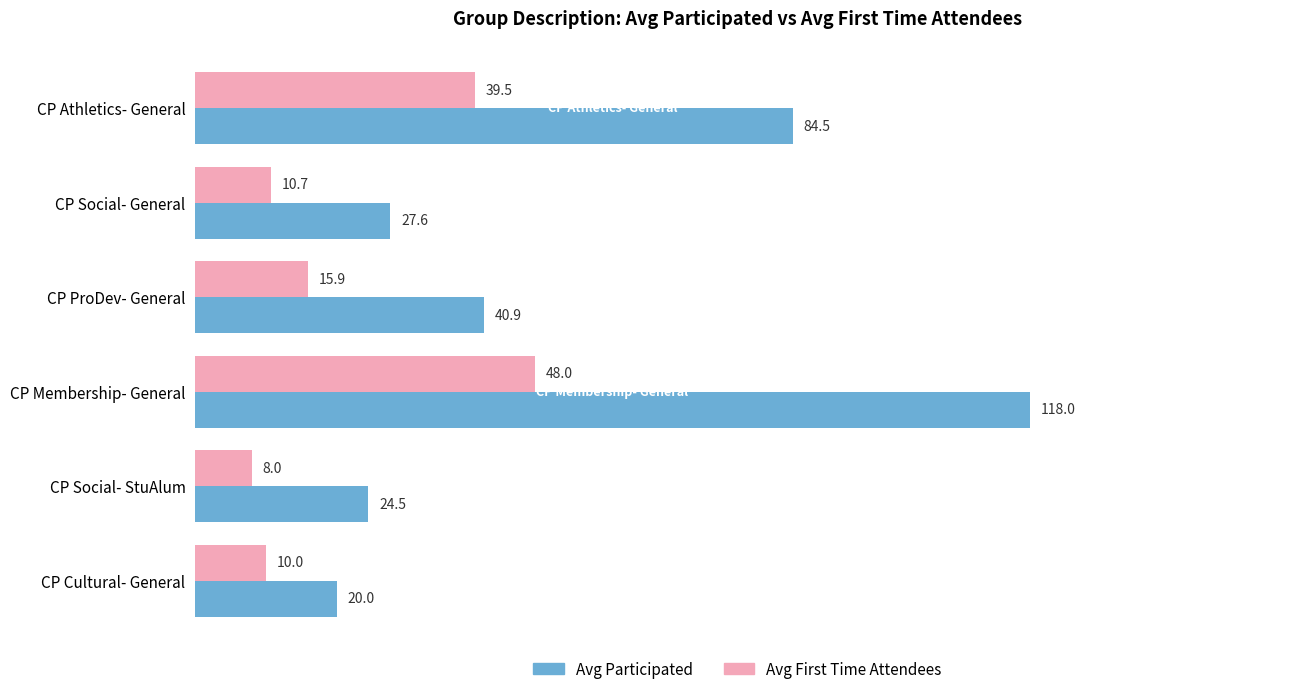

Which category has the highest value in the Avg Participated series?

CP Membership- General